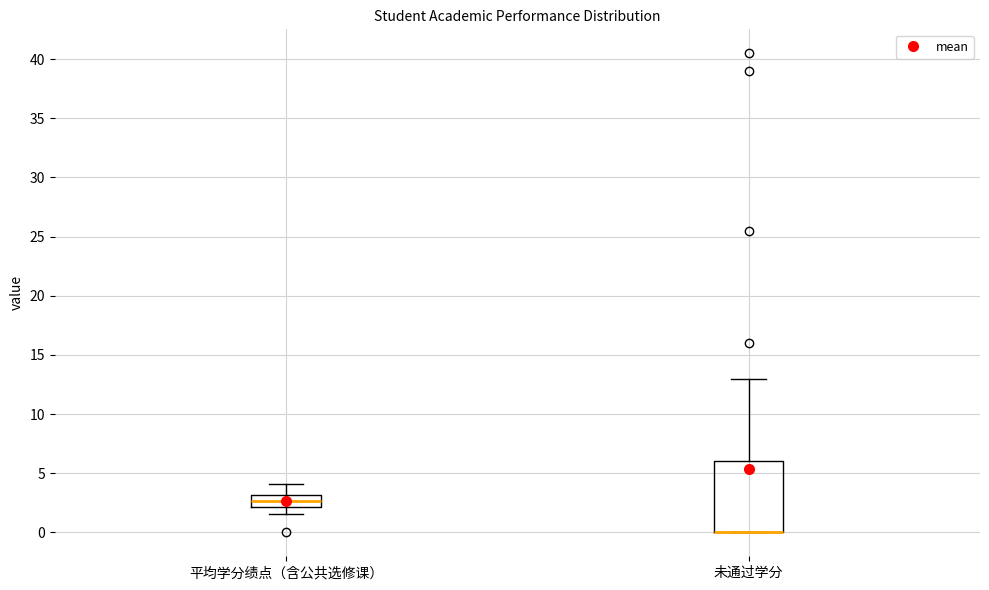

Comparing the boxes themselves (not the whiskers), which one is the tallest?

未通过学分